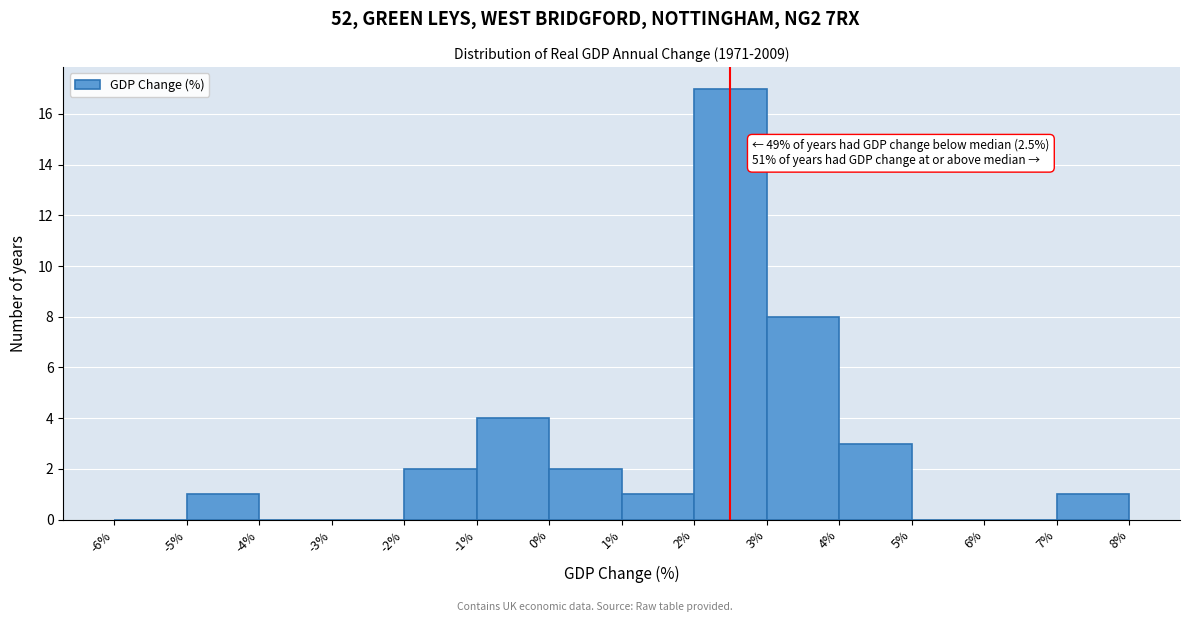

Over which range of the x-axis is the bar tallest?

2% to 3%